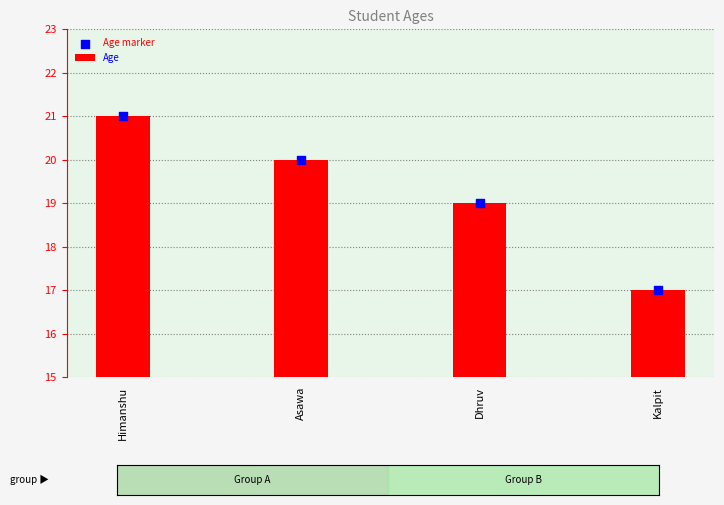

Which series contains the highest Y value?

Age